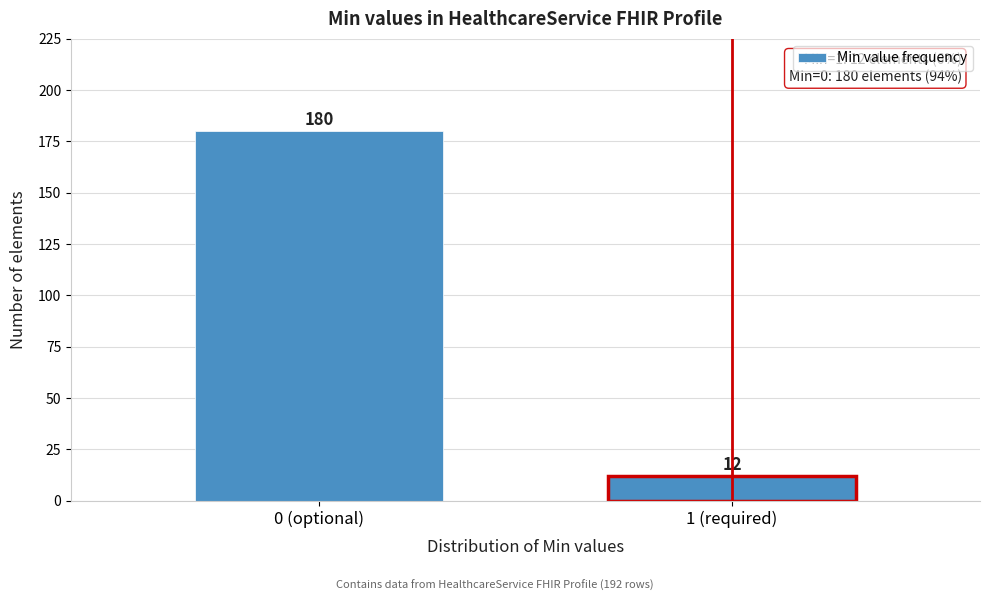

Reading right to left, transcribe all the data shown in this chart.

1 (required)=12	0 (optional)=180